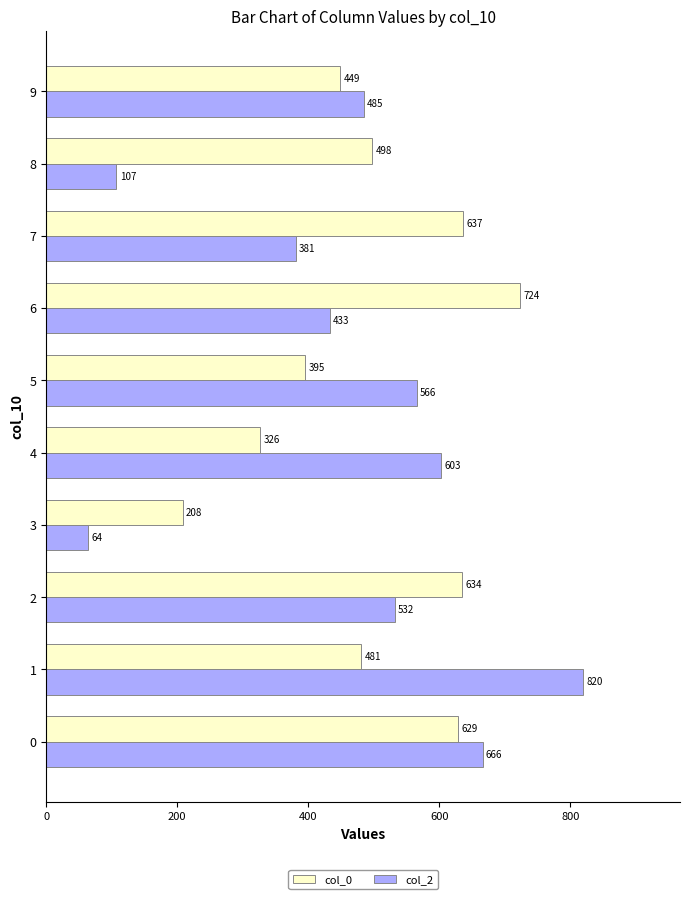

Which series has the largest total across all categories?

col_0